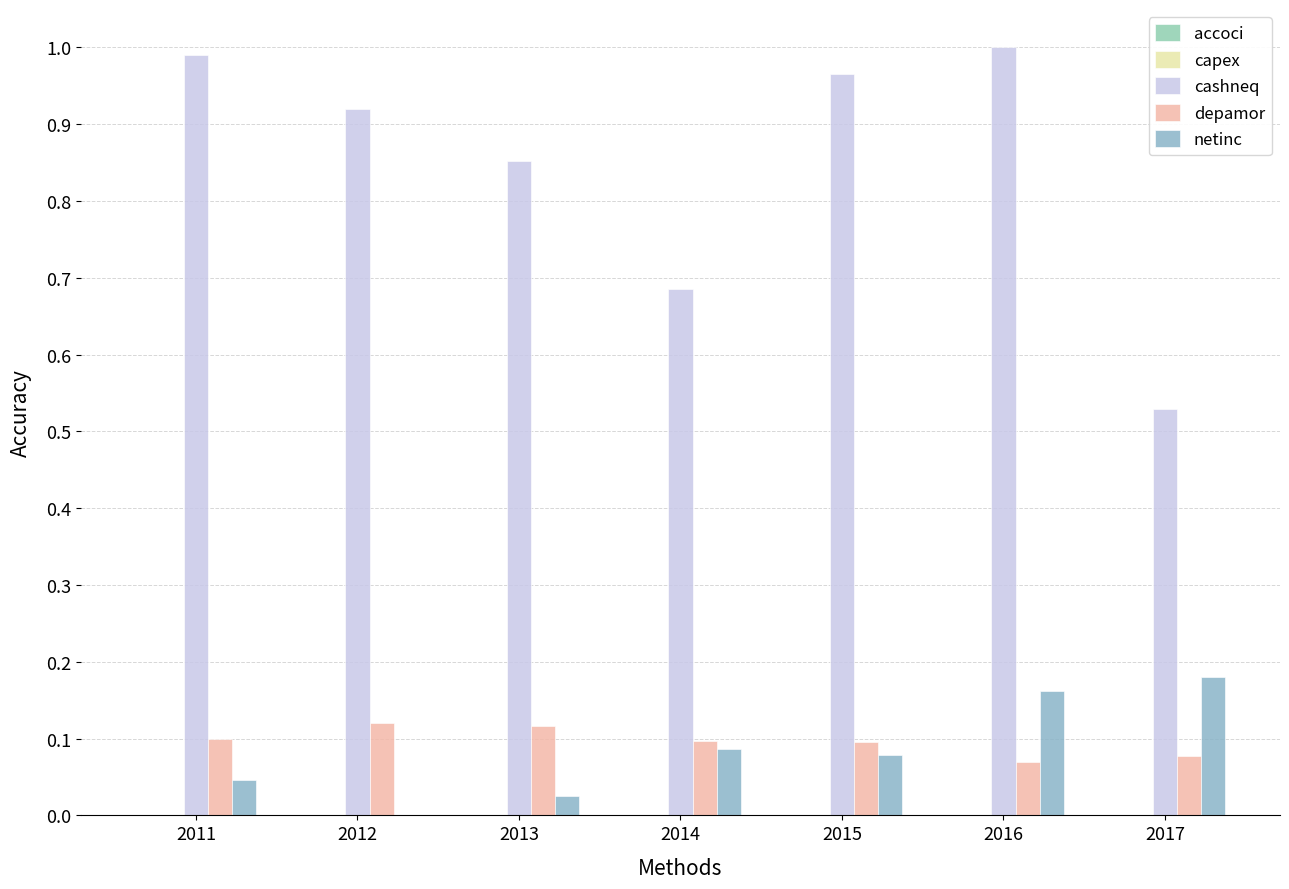

At which label does depamor reach its minimum?

2016